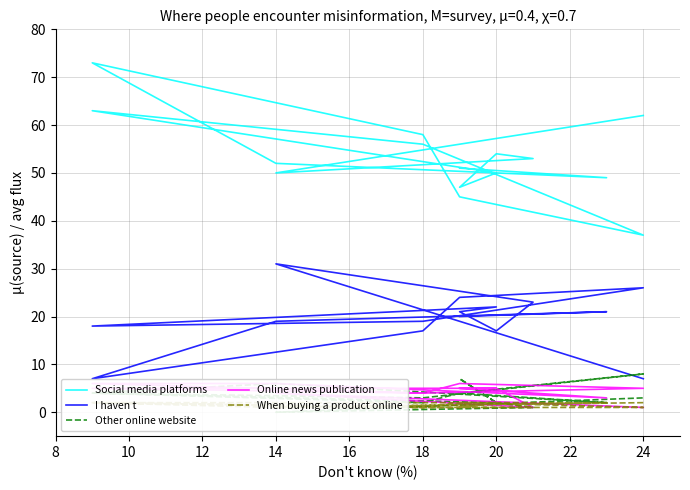

Reading left to right, extract all data points from this chart.

Social media platforms: 51	49	52	73	58	45	37	56	63	50	47	54	53	50	62
I haven t: 20	21	19	7	17	24	26	19	18	22	21	17	23	31	7
Other online website: 4	2	6	4	2	4	8	3	4	2	7	2	1	0	3
Online news publication: 5	3	6	6	4	6	5	4	5	5	5	5	1	4	1
When buying a product online: 2	2	1	2	1	2	1	1	2	2	1	2	1	1	2